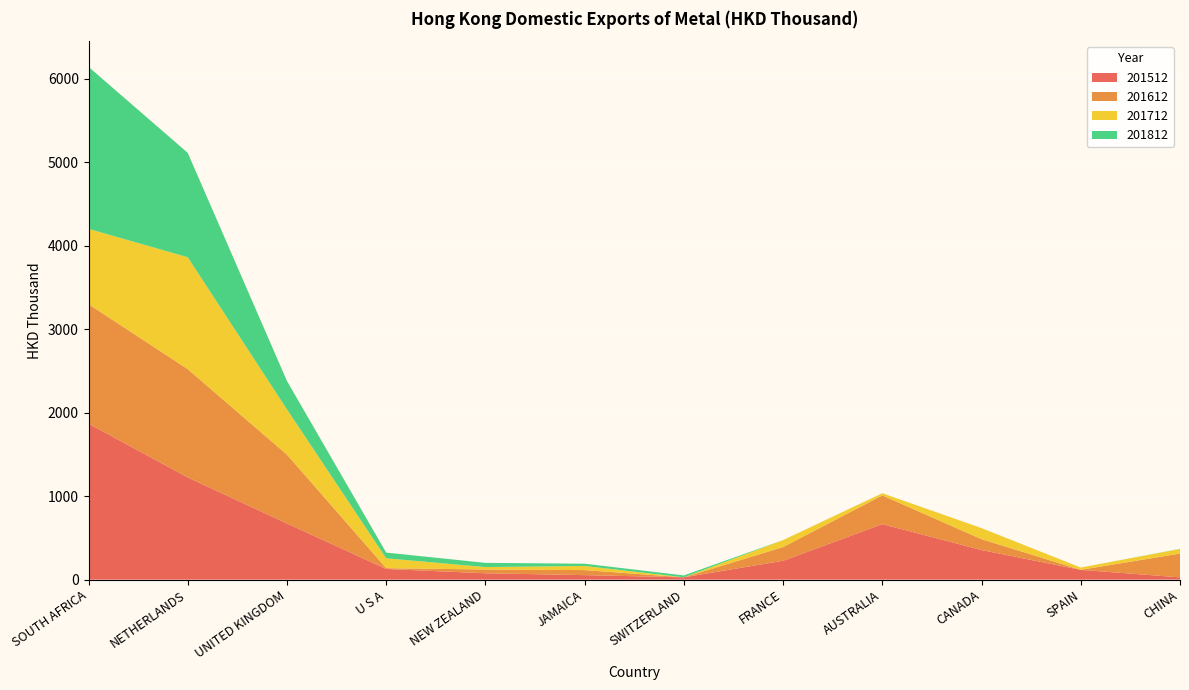

Reading left to right, extract all data points from this chart.

201512: 1869.2	1224.7	672.9	127.7	76.2	53.9	27.7	226.2	665.0	354.6	117.2	27.5
201612: 1431.4	1297.2	824.7	9.9	45.1	60.4	0.0	163.9	344.1	130.2	0.0	284.9
201712: 902.6	1341.0	541.8	118.0	29.1	49.5	0.0	83.4	25.7	132.2	27.4	54.3
201812: 1941.2	1250.9	341.0	68.5	50.7	27.0	22.8	0.3	0.2	0.0	0.0	2.3